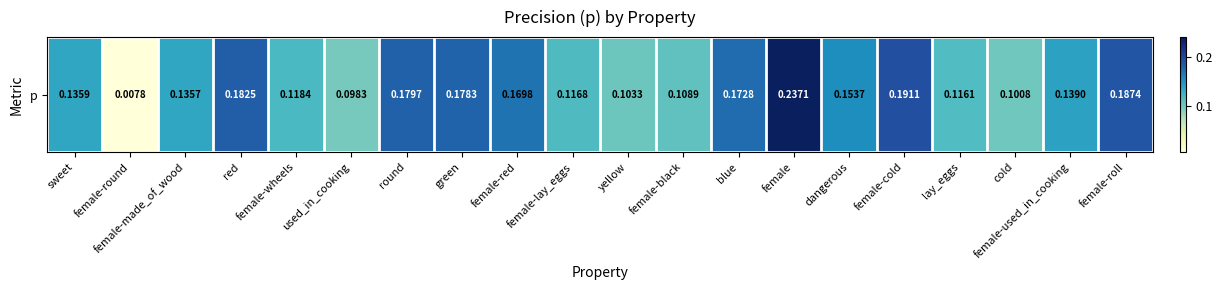

Read the value at dangerous.

0.2